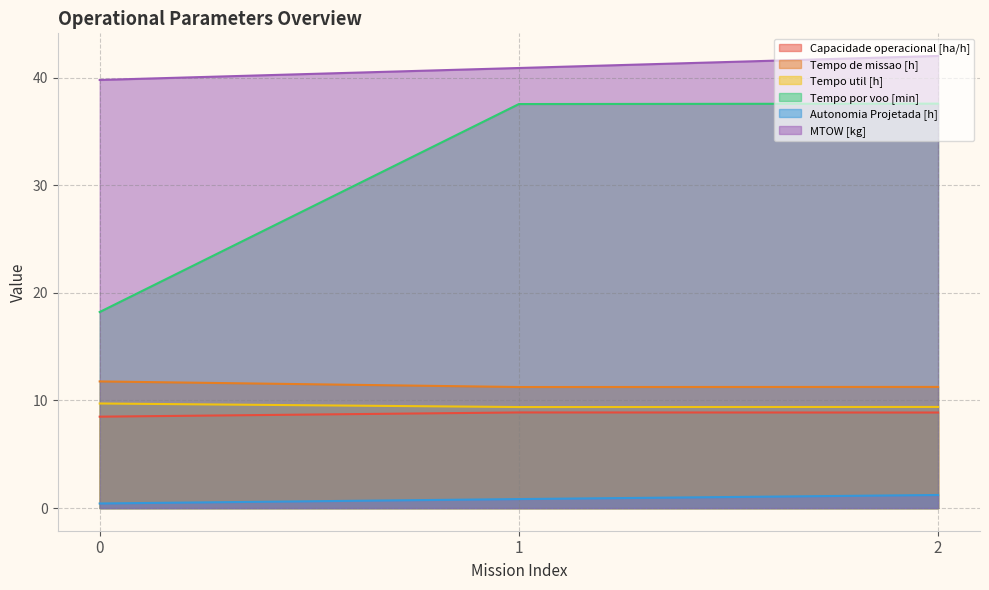

What is the highest value of the Tempo util [h] series?

9.7